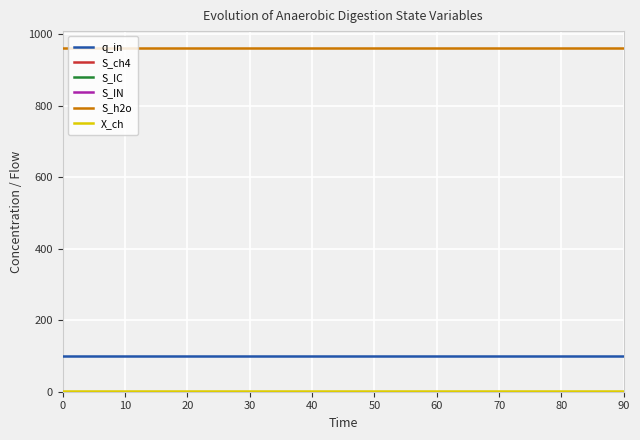

True or false: X_ch and S_IC cross at least once.

False